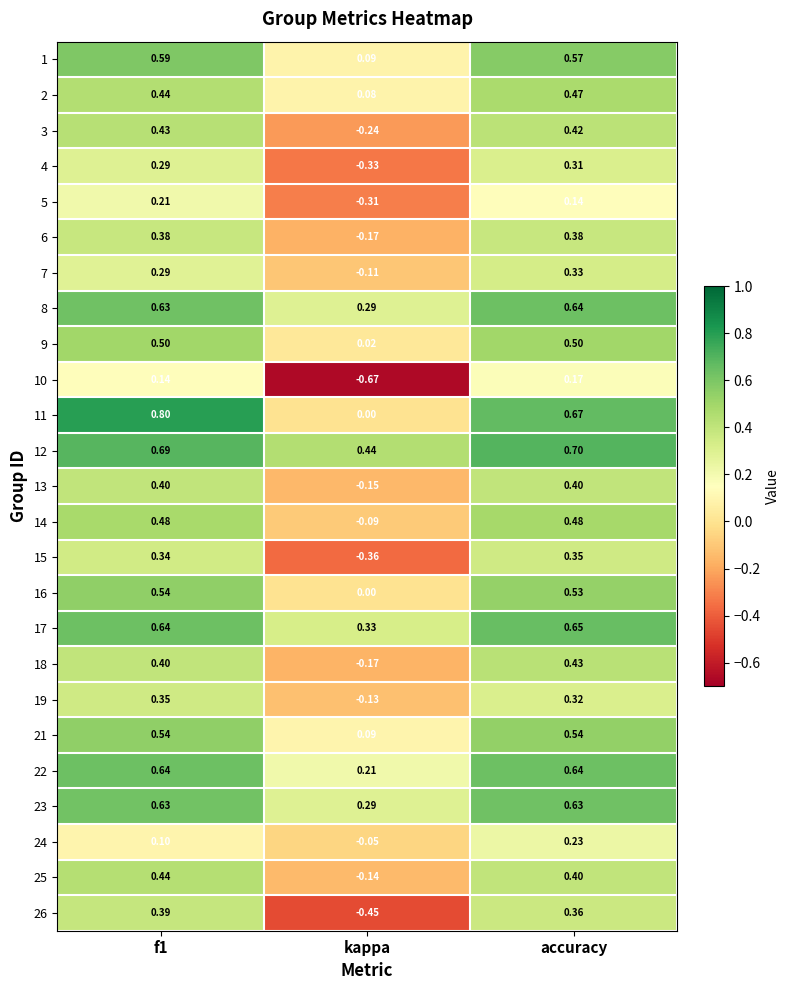

Is the value of 25 at f1 greater than the value of 5 at kappa?

Yes